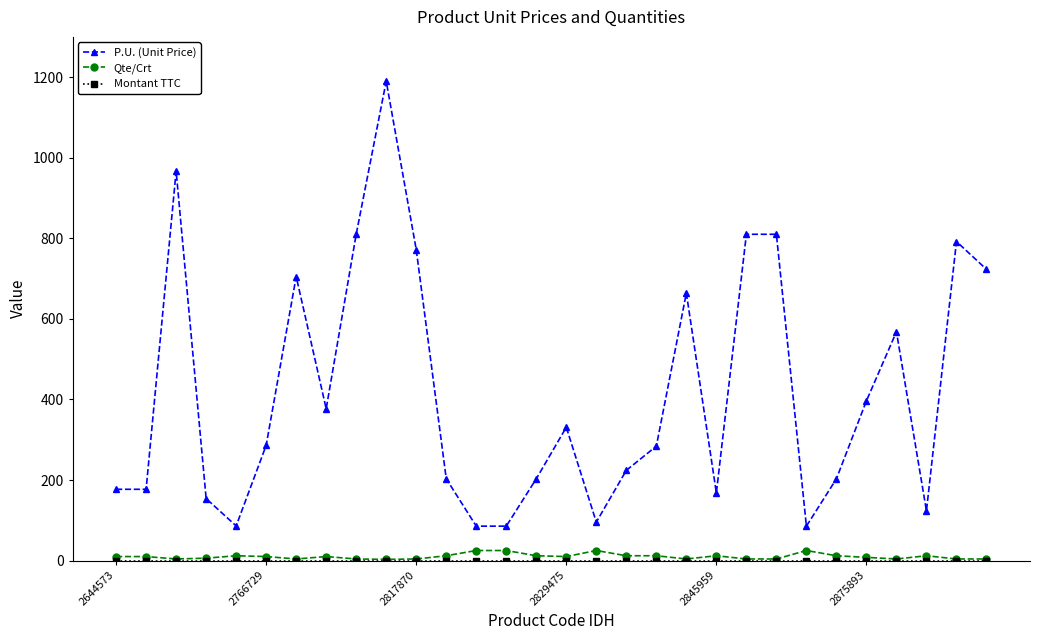

True or false: Qte/Crt and P.U. (Unit Price) intersect in this chart.

False